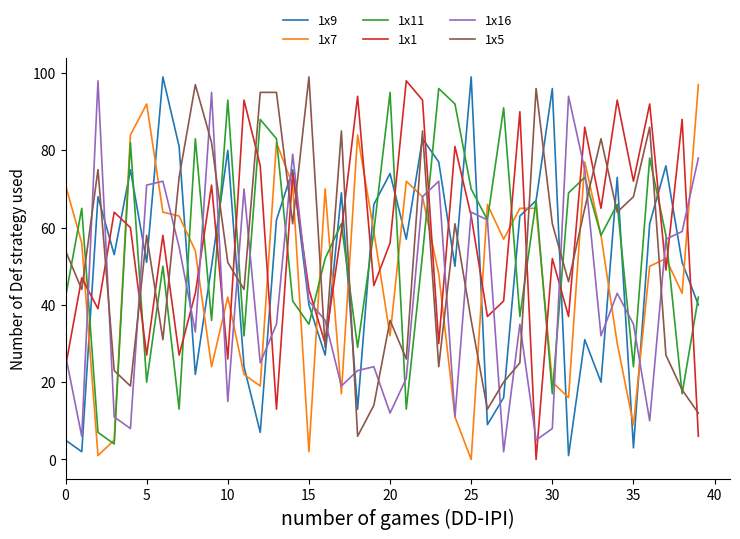

After their last crossing, which series has the higher values: 1x1 or 1x11?

1x11